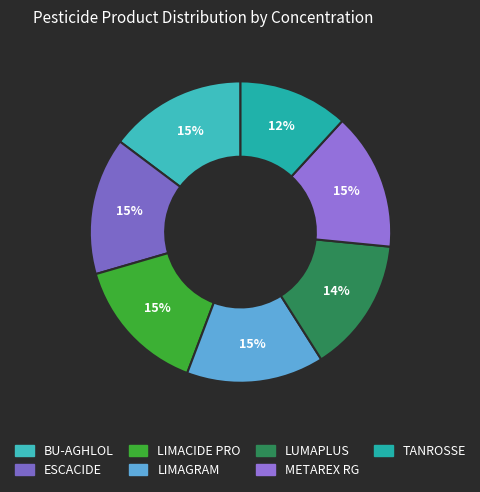

Does any single category account for the majority?

No